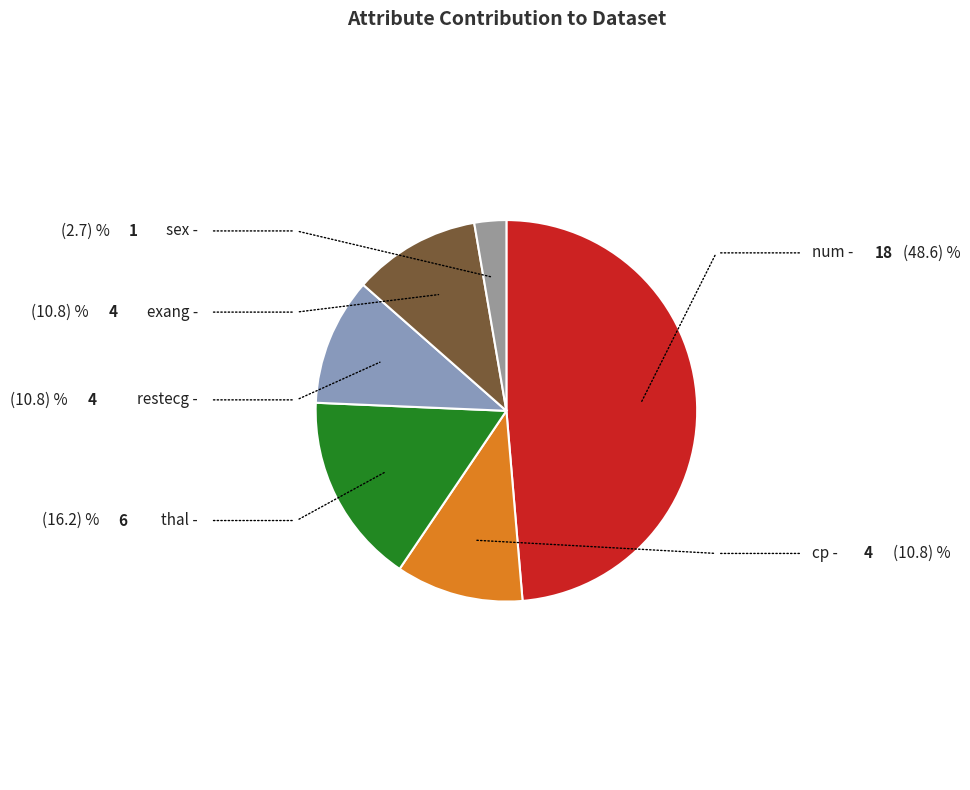

What is the smallest slice in the pie chart?

sex